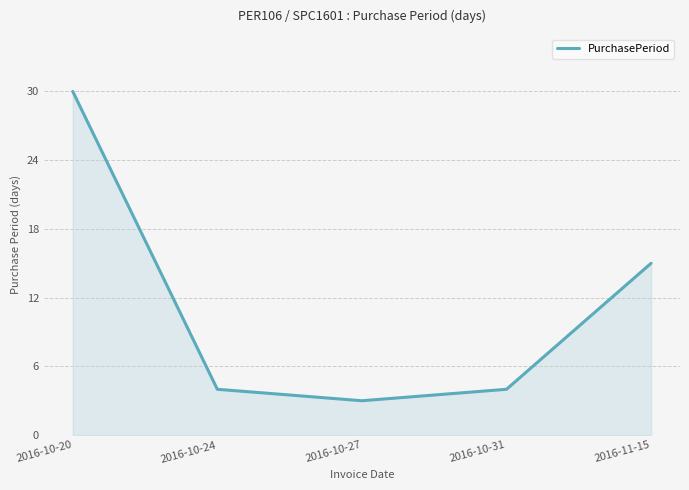

What is the greatest value displayed?

30